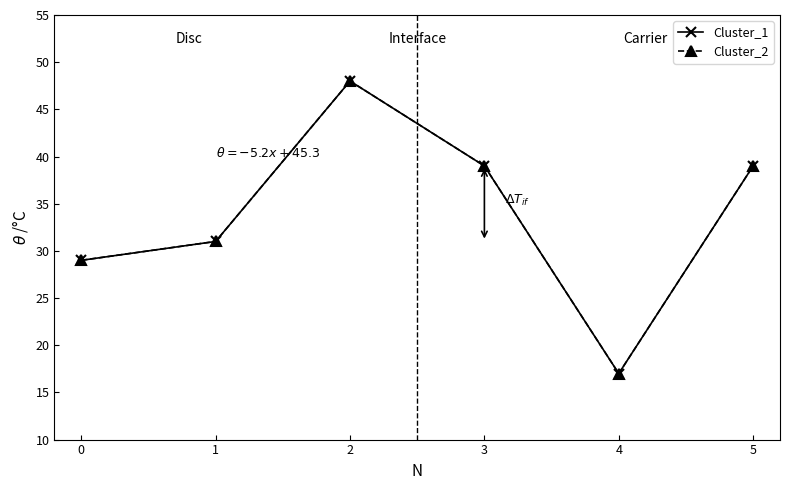

Does the chart have visible grid lines?

No